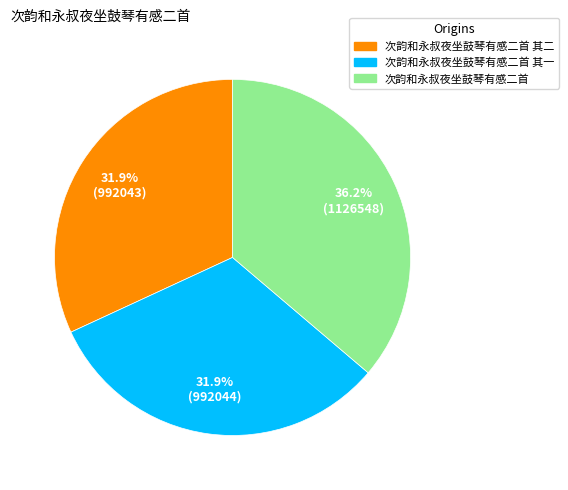

Is there any slice that represents more than half of the pie?

No